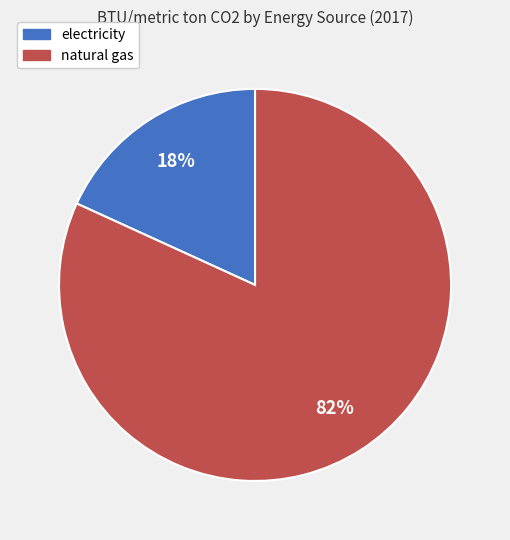

How many segments does this pie chart have?

2